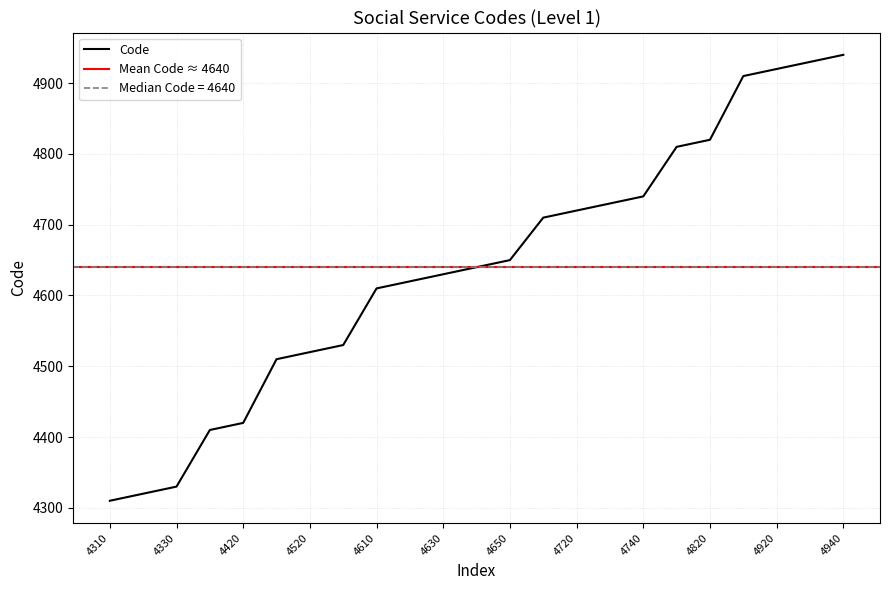

Reading left to right, list all the values displayed in this chart.

4310=4310	4320=4320	4330=4330	4410=4410	4420=4420	4510=4510	4520=4520	4530=4530	4610=4610	4620=4620	4630=4630	4640=4640	4650=4650	4710=4710	4720=4720	4730=4730	4740=4740	4810=4810	4820=4820	4910=4910	4920=4920	4930=4930	4940=4940